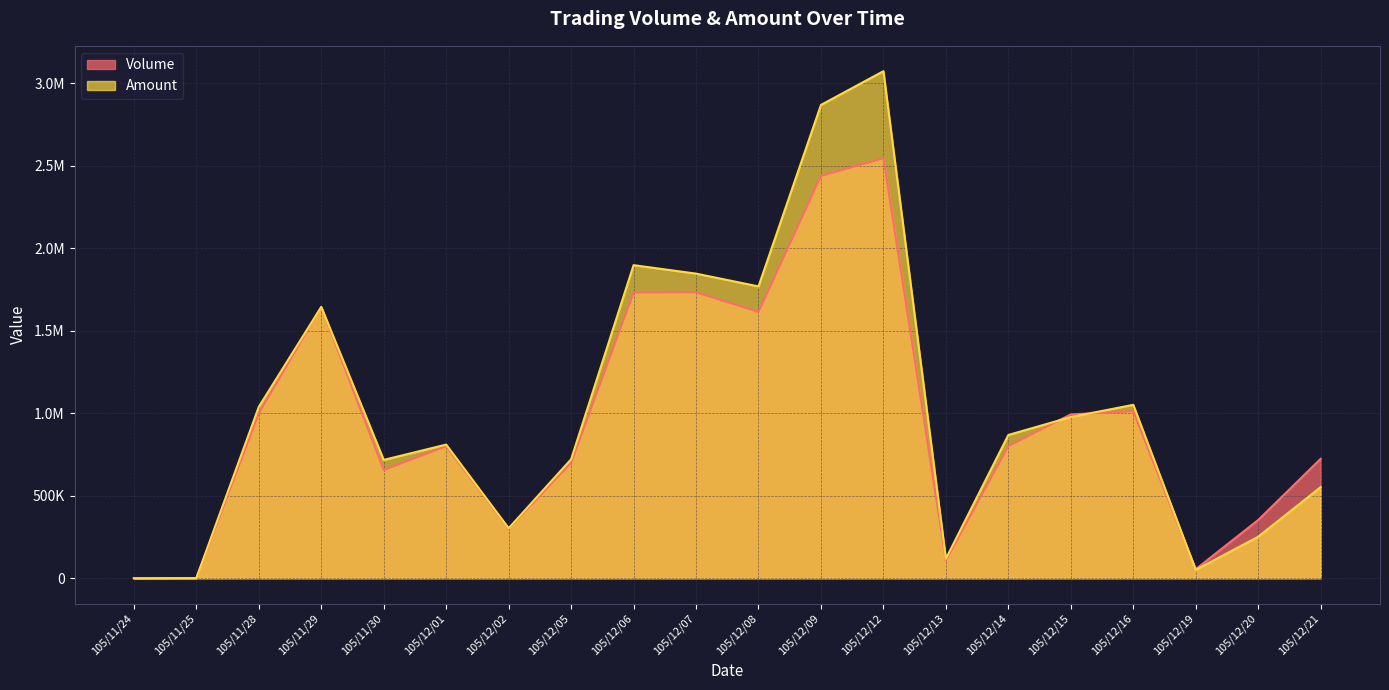

Rank the categories by Volume value from lowest to highest.

105/11/24, 105/11/25, 105/12/19, 105/12/13, 105/12/02, 105/12/20, 105/11/30, 105/12/05, 105/12/21, 105/12/01, 105/12/14, 105/12/15, 105/11/28, 105/12/16, 105/12/08, 105/11/29, 105/12/06, 105/12/07, 105/12/09, 105/12/12